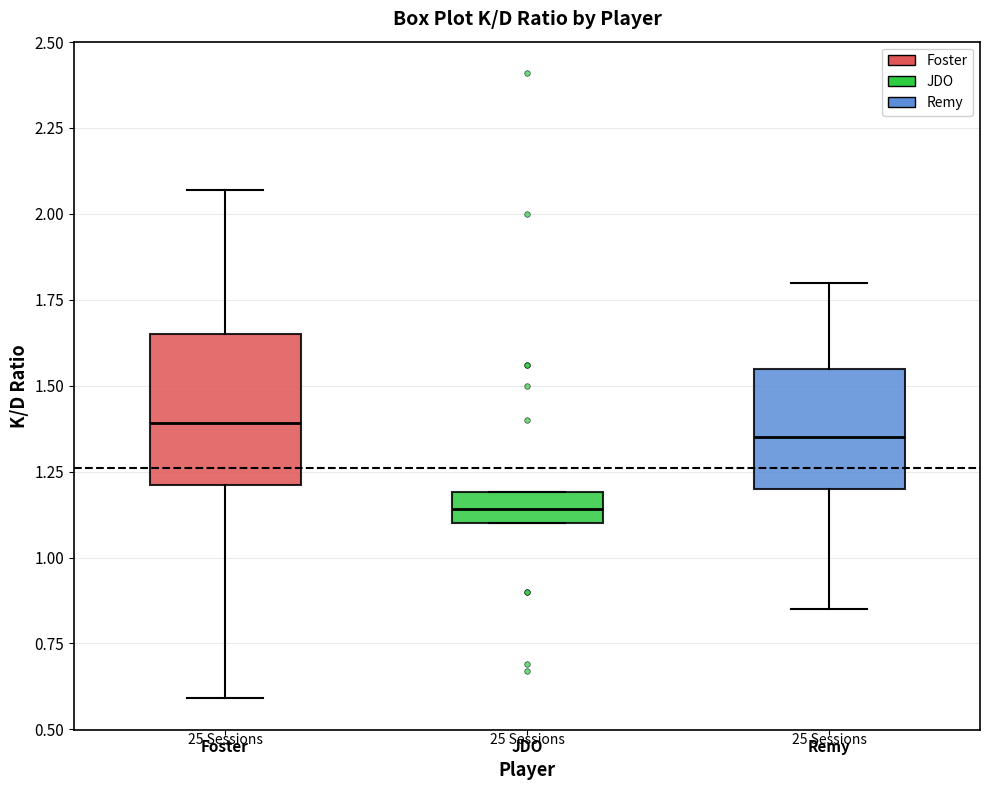

Which box has the lowest median line?

JDO